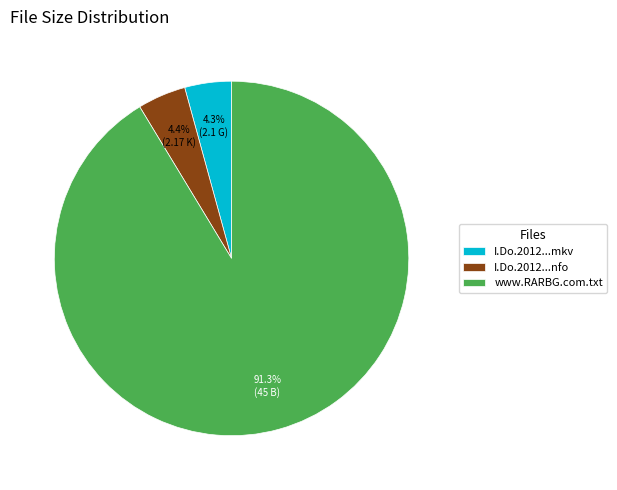

What is the ratio of the value at I.Do.2012...mkv to the value at I.Do.2012...nfo?

1.0